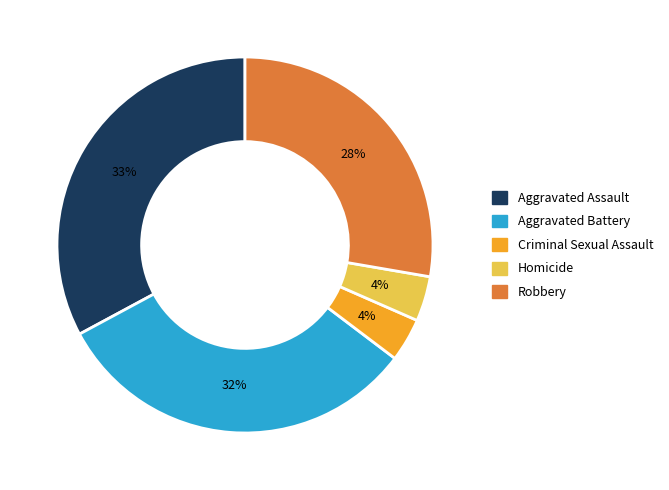

What percentage is the Homicide slice, to the nearest percent?

4%